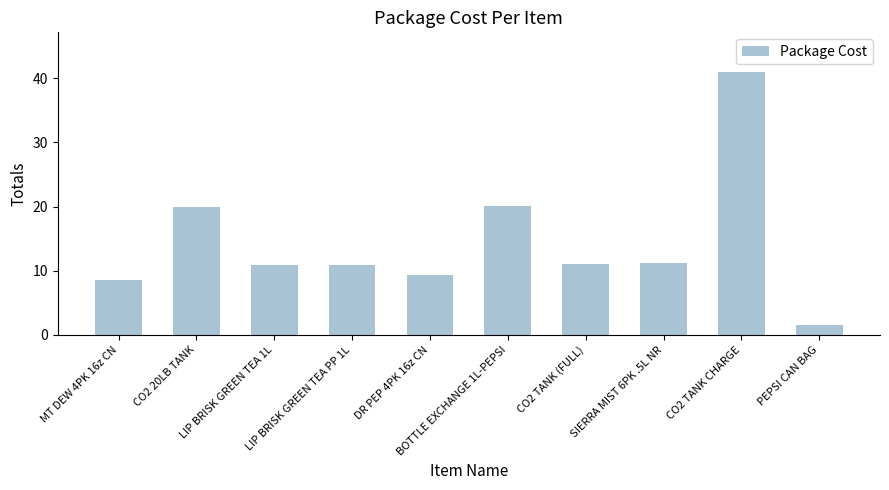

What is the sum of all values?

144.5